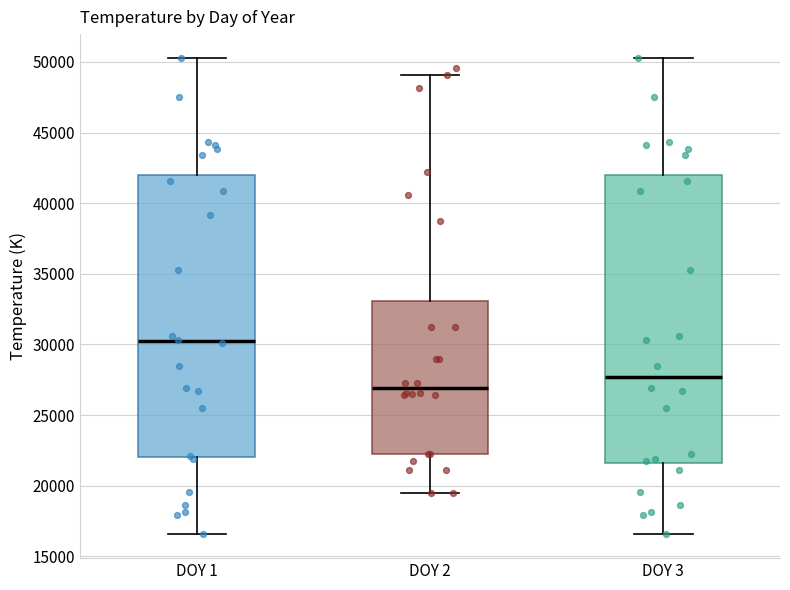

Reading left to right, read every box against the y-axis: the position of its median line, the range the box covers, and the ends of its whiskers. The values are not printed on the chart, so give them approximately, as read against the axis.

DOY 1: median 30000, box 22000 to 42000, whiskers 16500 to 50500
DOY 2: median 27000, box 22000 to 33000, whiskers 19500 to 49000
DOY 3: median 27500, box 21500 to 42000, whiskers 16500 to 50500